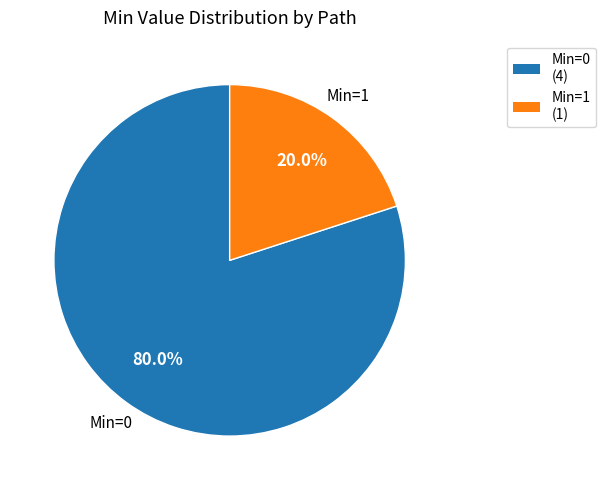

Is there a majority slice in this chart?

Yes